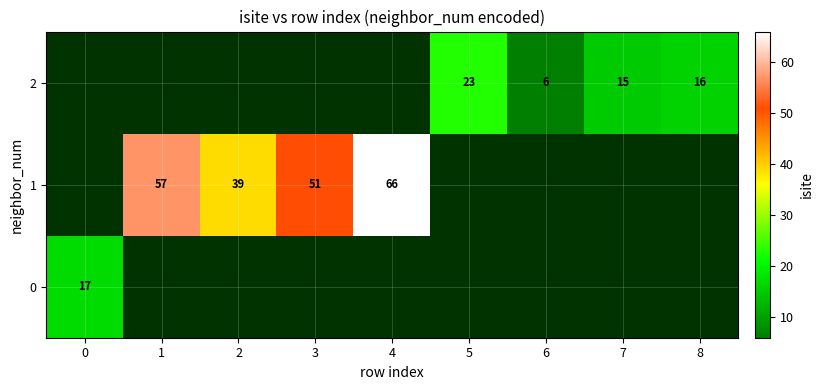

Which category has the highest value across all series?

4